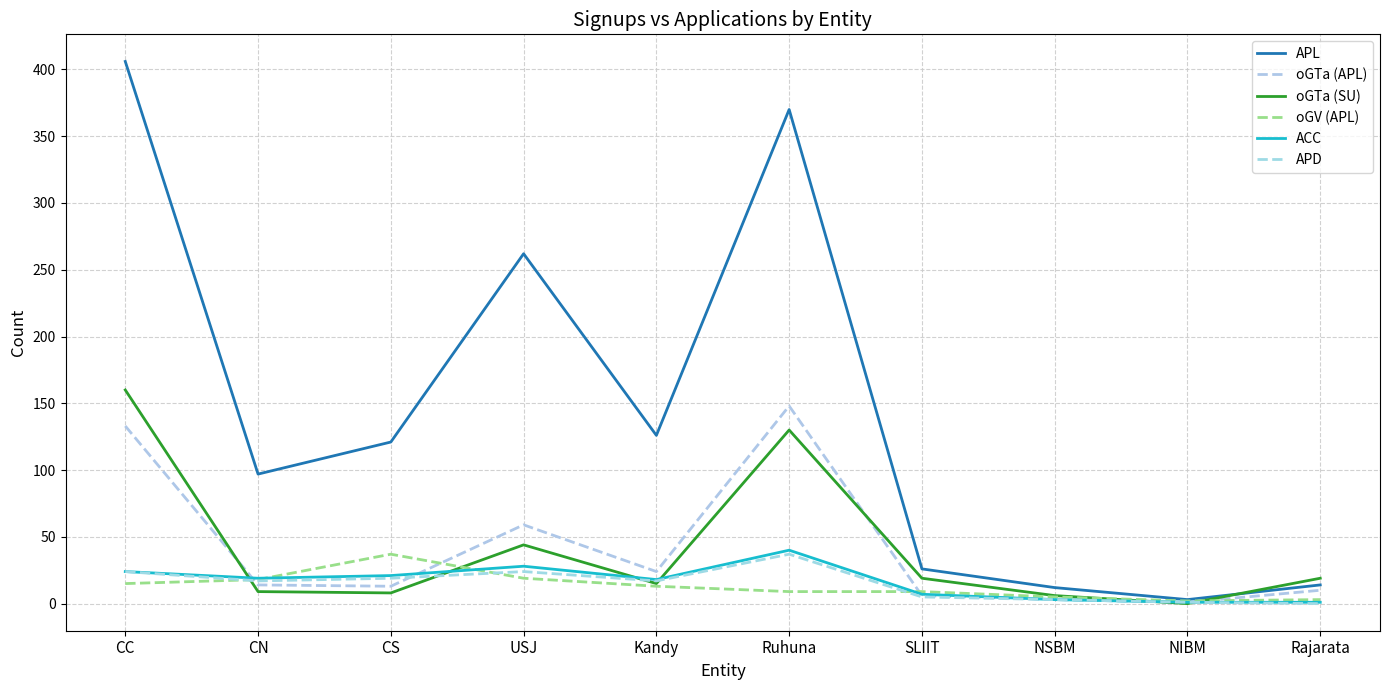

Where is the first local maximum for oGV (APL)?

CS